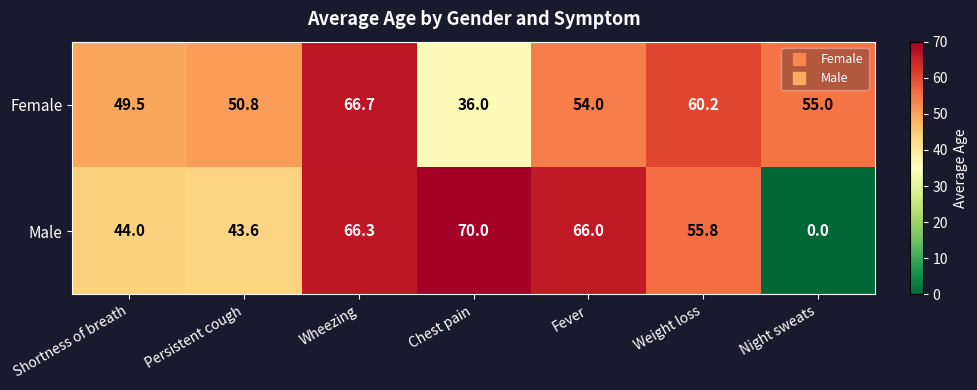

What is the approximate value of Female at Night sweats?

55.0